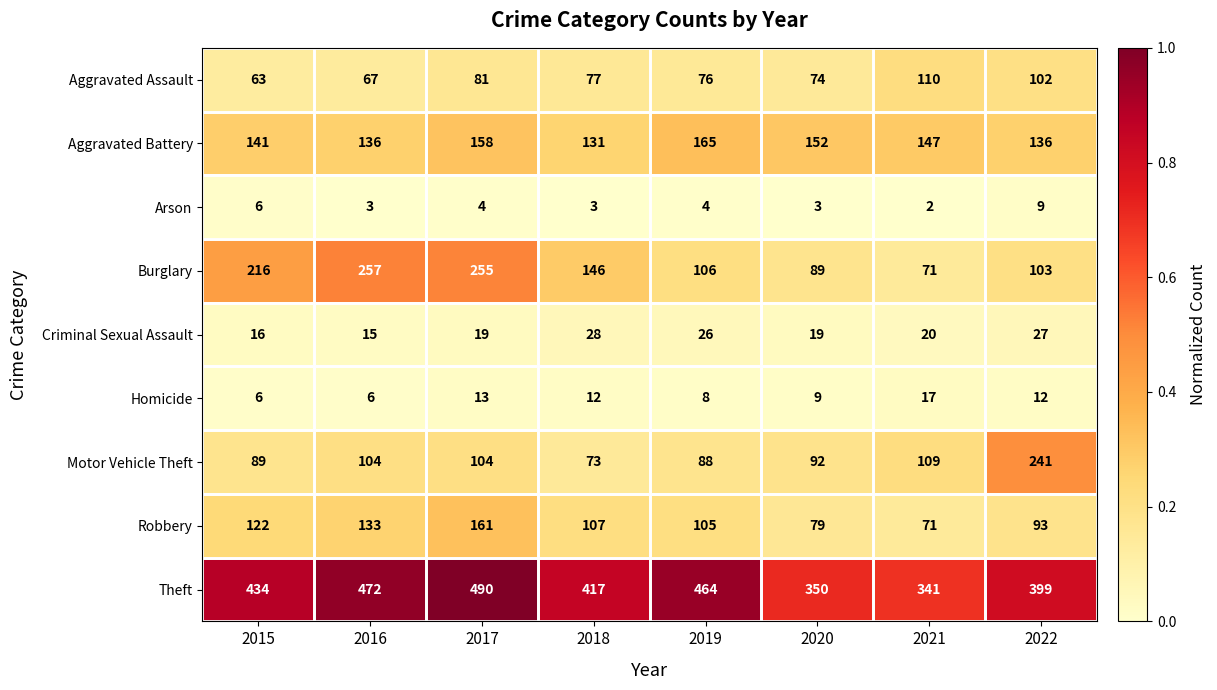

The value of Arson at 2019 is 4. True or false?

True